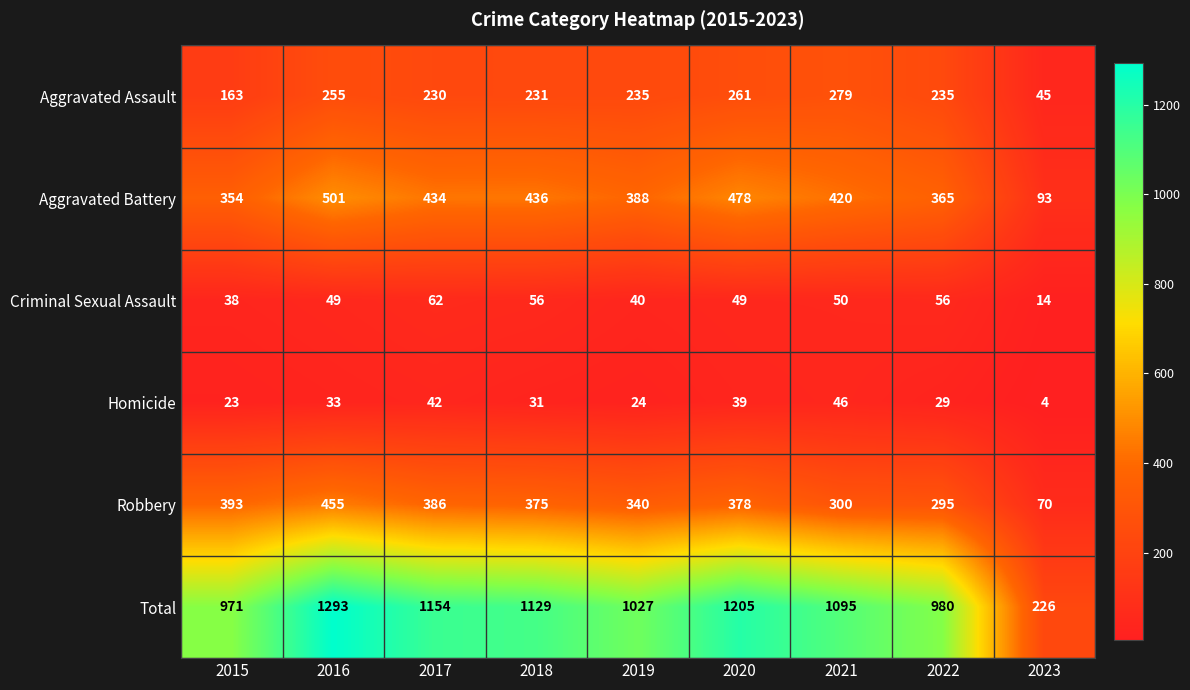

What is the total value across all series at 2019?

2054